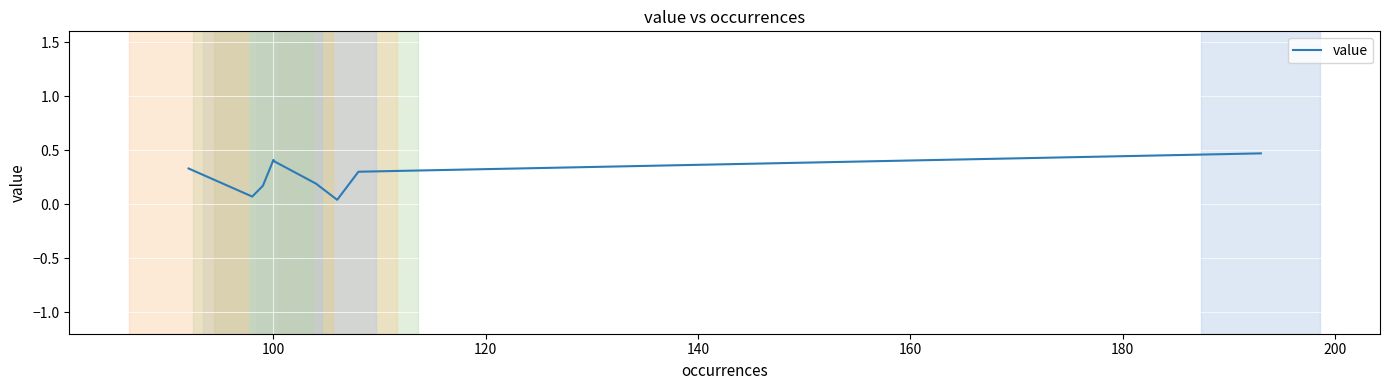

True or false: there are more than 0 points higher than both neighbors.

True